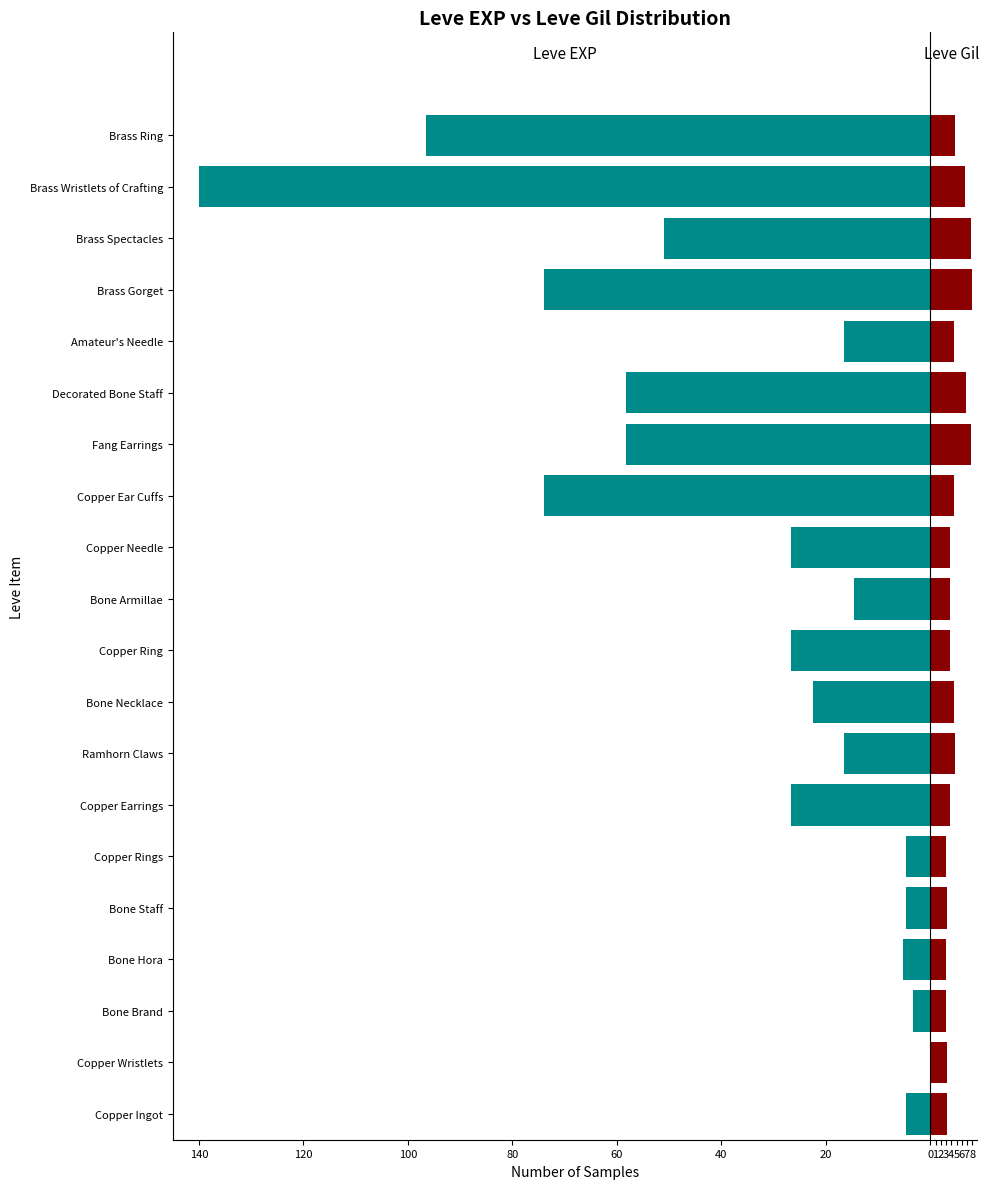

What is the sum of the Leve Gil values at Brass Spectacles and Bone Hora?

10.9